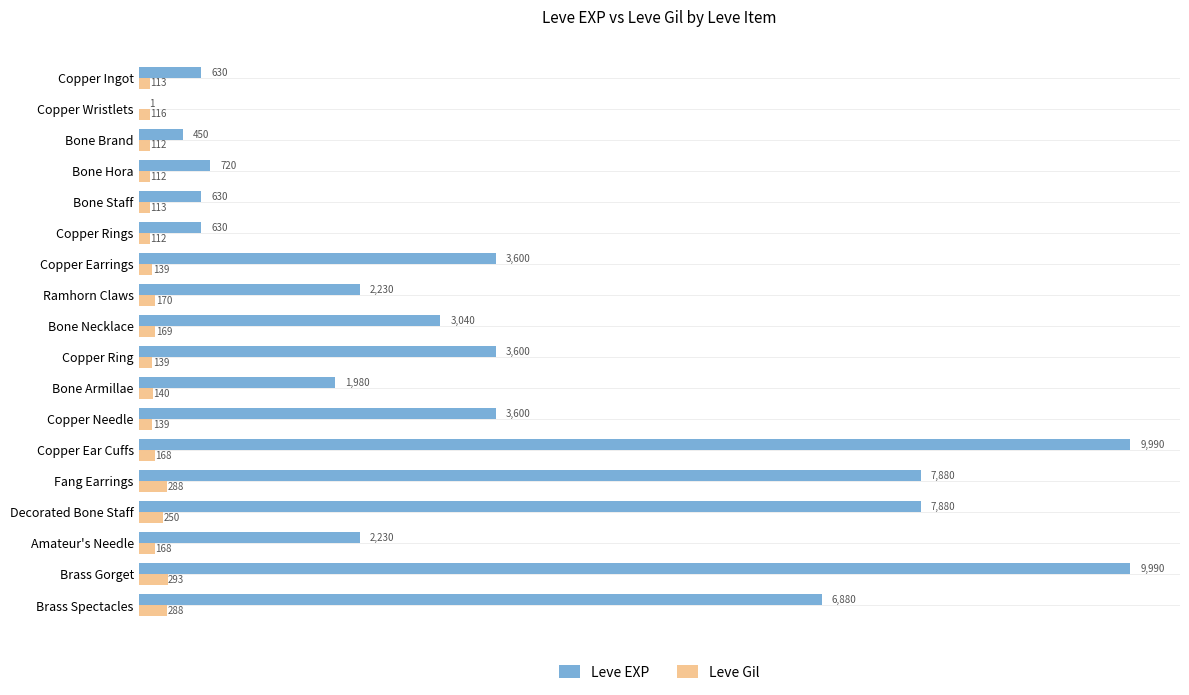

Between Fang Earrings and Amateur's Needle, which series saw the biggest shift?

Leve EXP